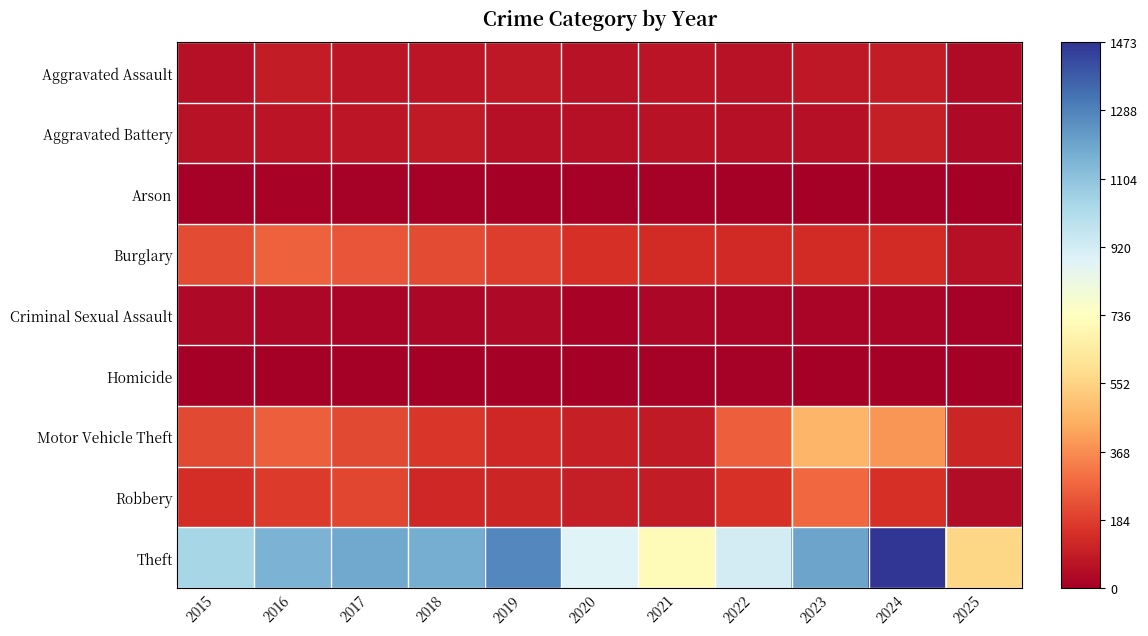

What is the greatest value displayed?

1473